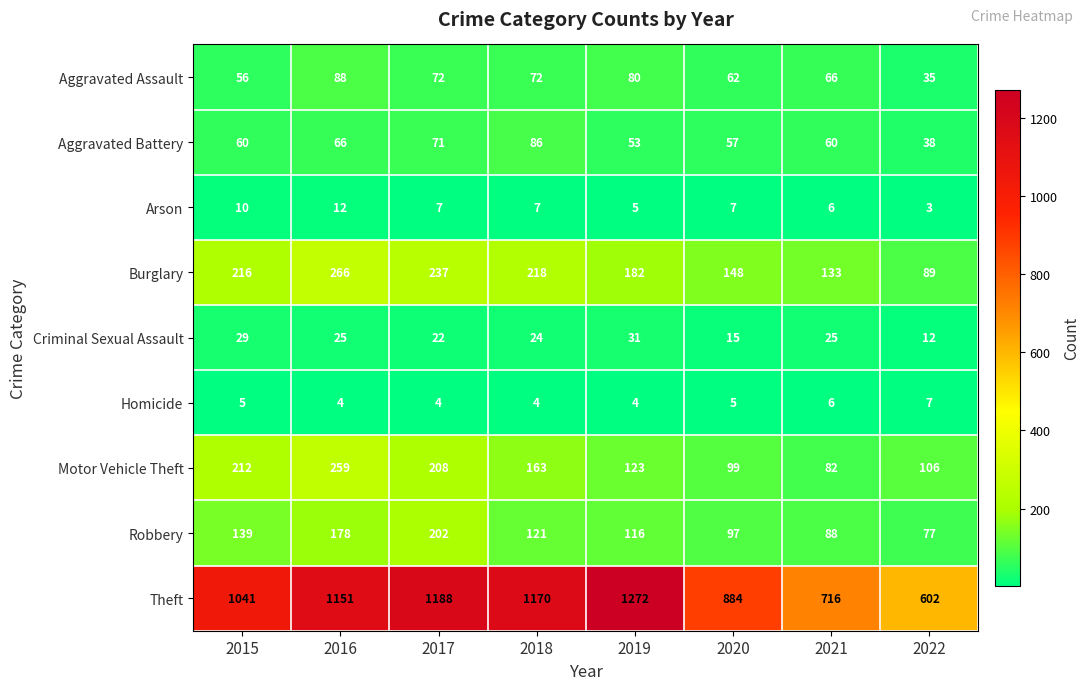

Is it true that Homicide equals 4 at 2017?

True